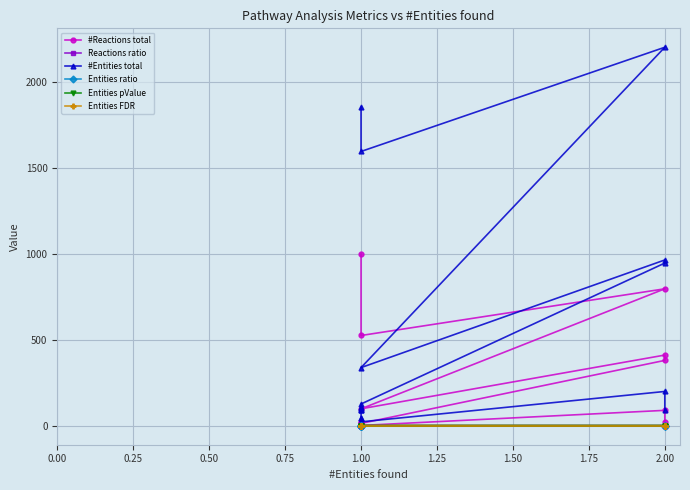

How many lines are shown in the chart?

6